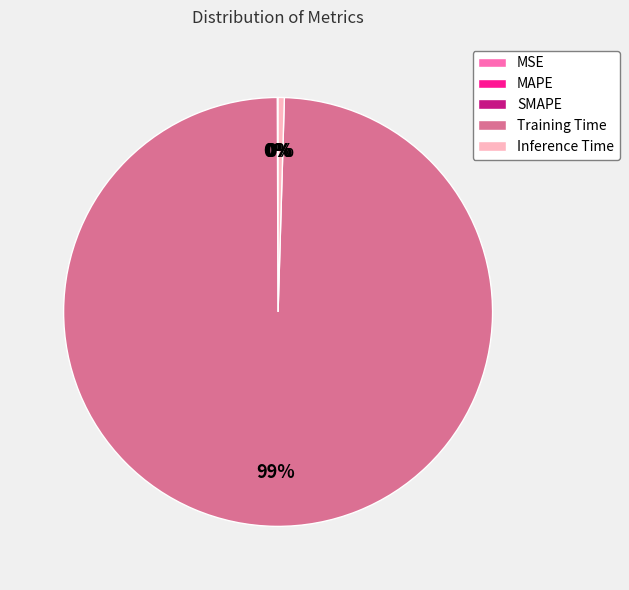

The Training Time slice represents 86% of the pie. True or false?

False